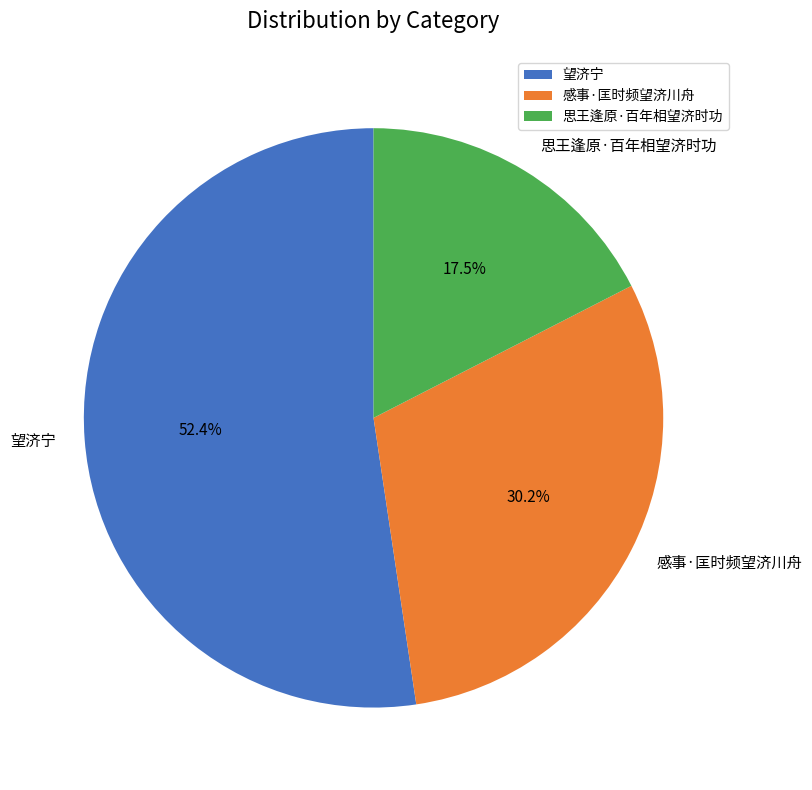

What is the ratio of the value at 望济宁 to the value at 思王逢原·百年相望济时功?

3.0